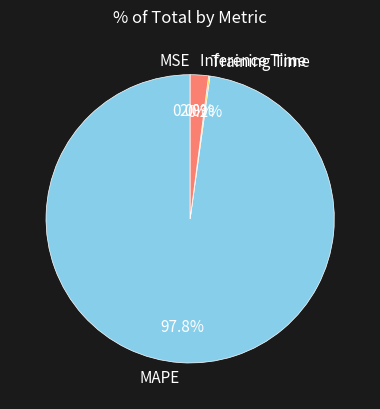

Combined, do MAPE and Inference Time account for over 50%?

Yes